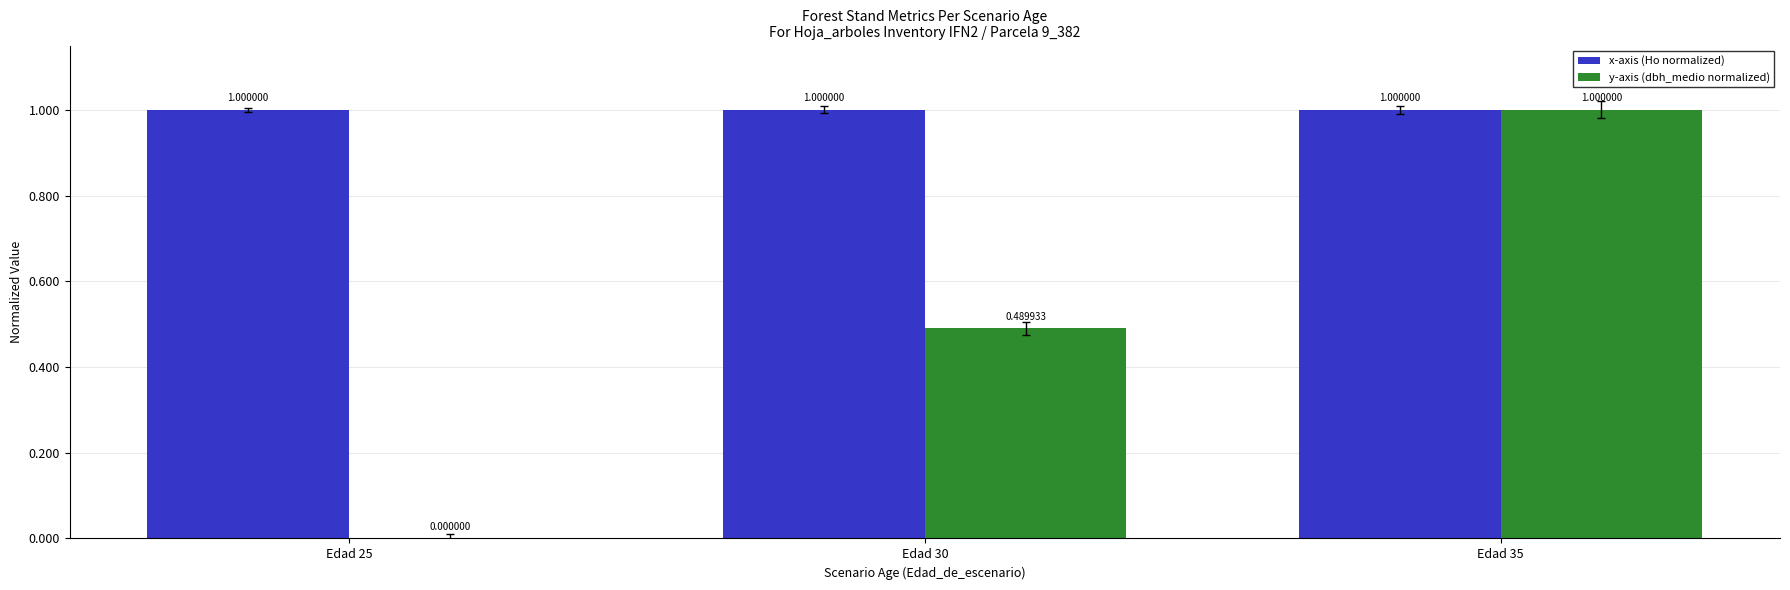

Which series has the largest total across all categories?

x-axis (Ho normalized)